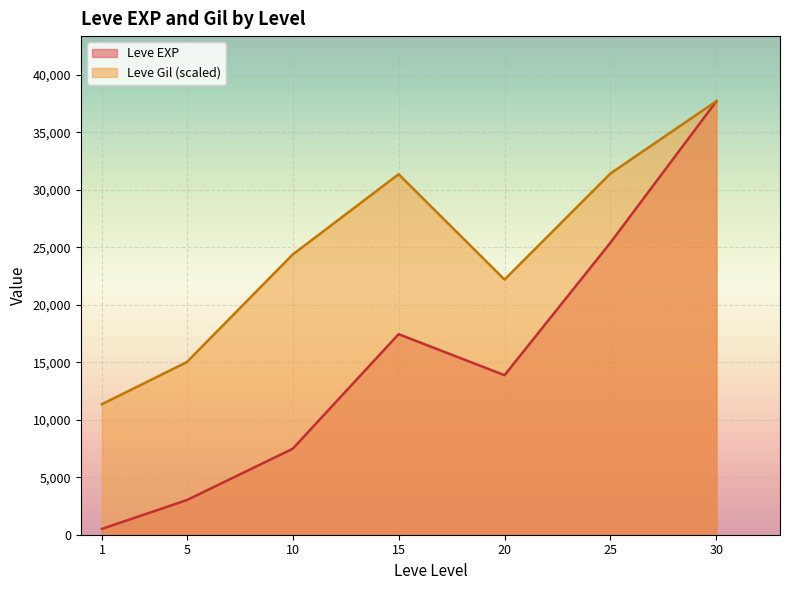

At which category does the chart reach its minimum across all series?

1